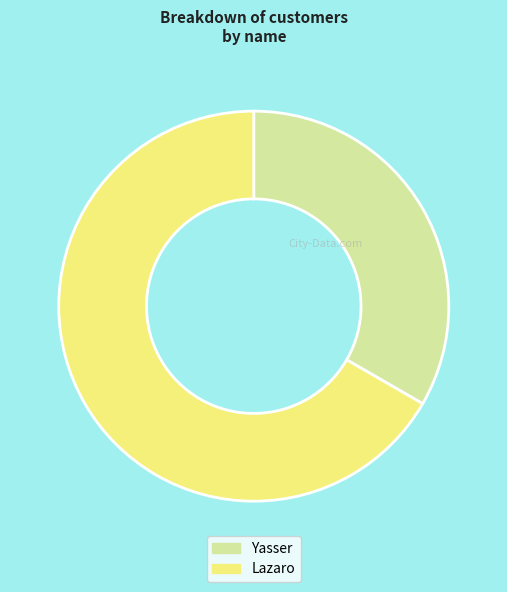

What is the largest slice in the pie chart?

Lazaro